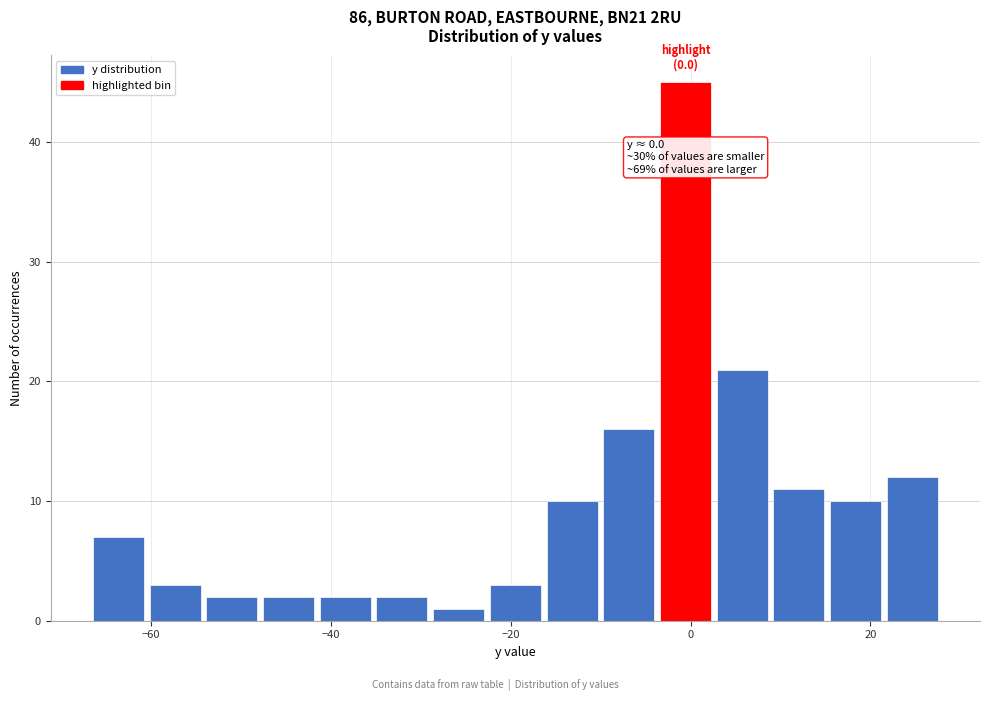

Read against the x-axis, roughly where is the centre of the tallest bar?

0